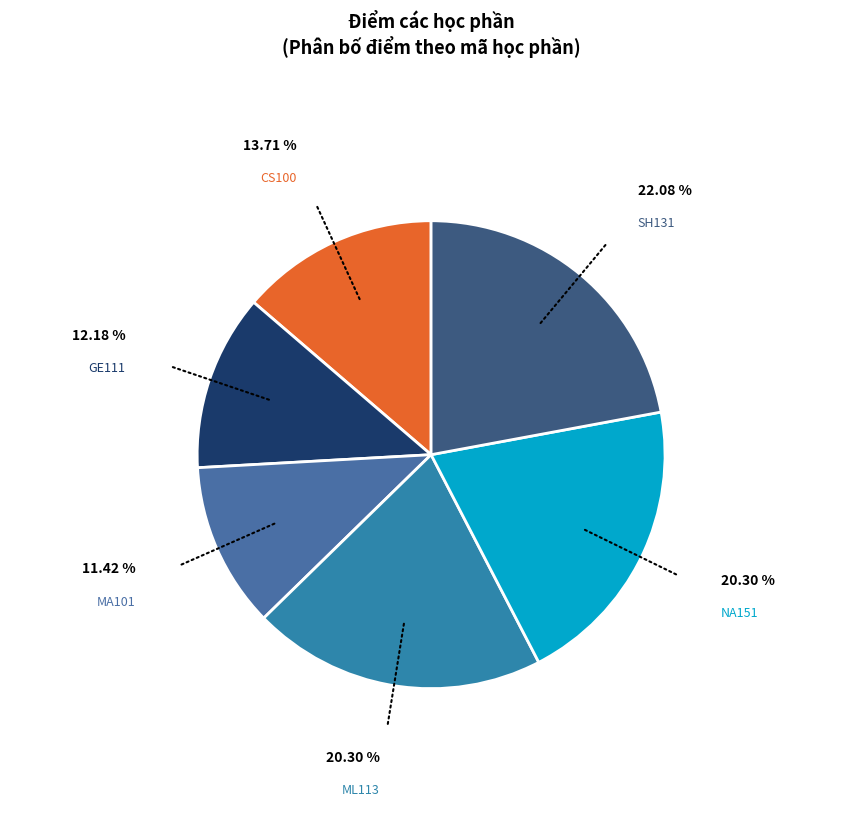

Count the number of slices in the pie.

6